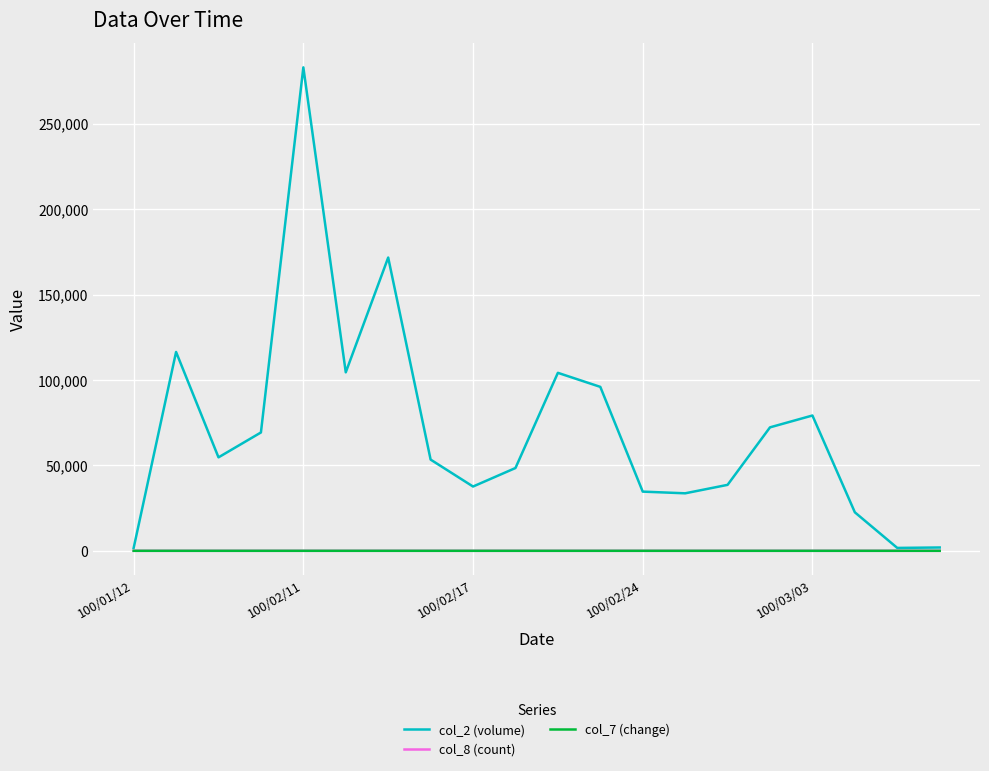

Which series has the widest spread of values?

col_2 (volume)